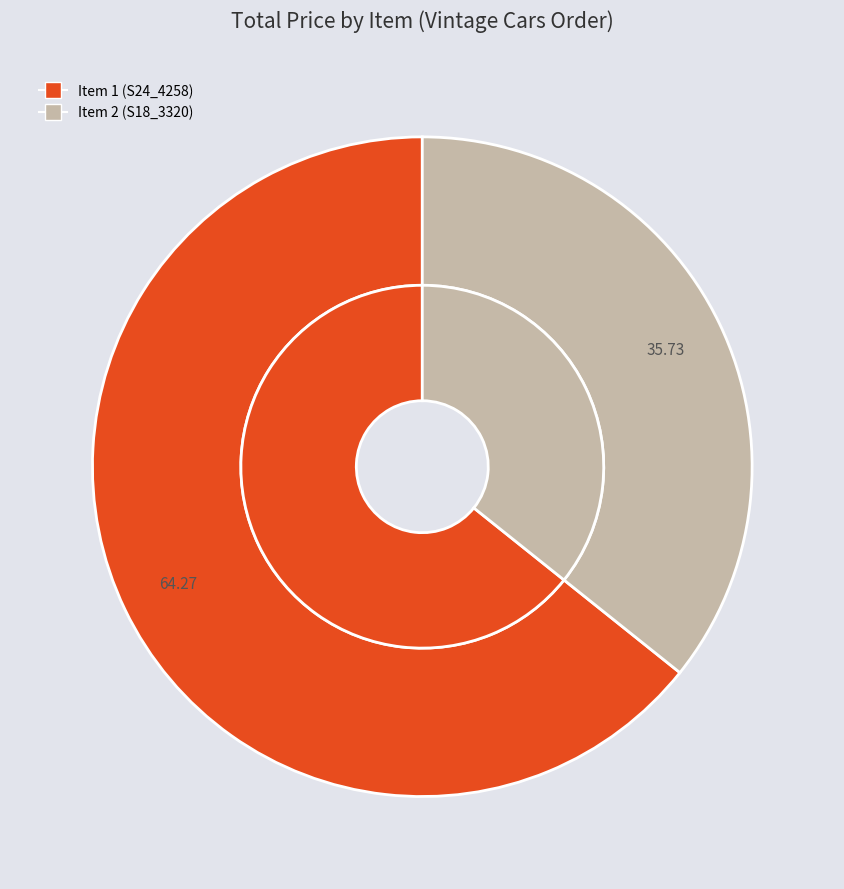

What percentage is the Item 2 (S18_3320) slice, to the nearest percent?

36%